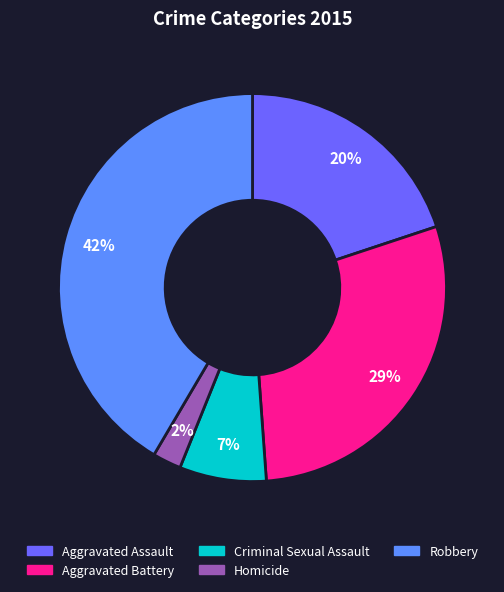

Is it true that Aggravated Battery is 23% of the pie?

False